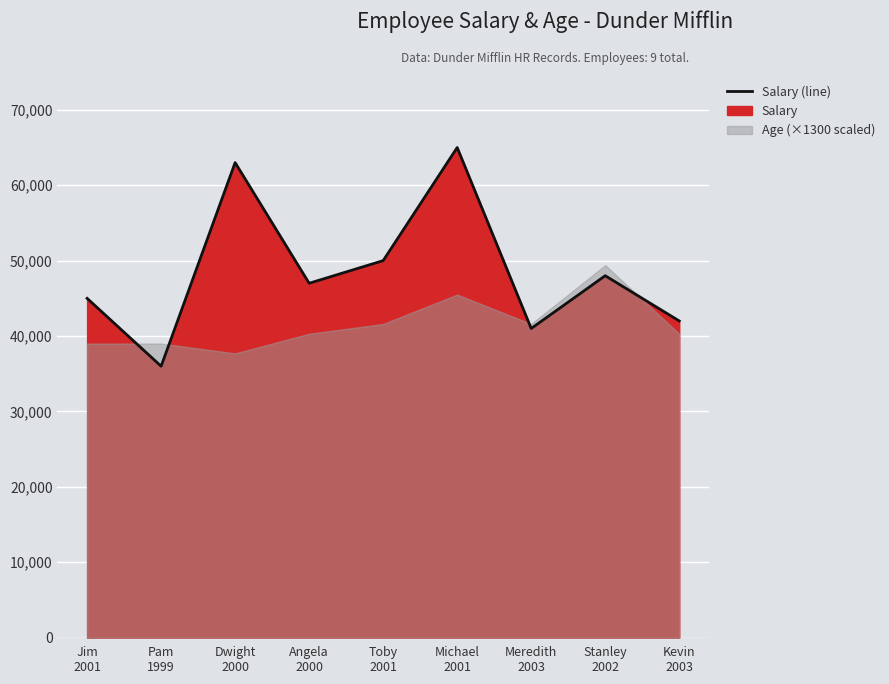

List the labels in order of value, largest first.

Michael
2001, Dwight
2000, Toby
2001, Stanley
2002, Angela
2000, Jim
2001, Kevin
2003, Meredith
2003, Pam
1999